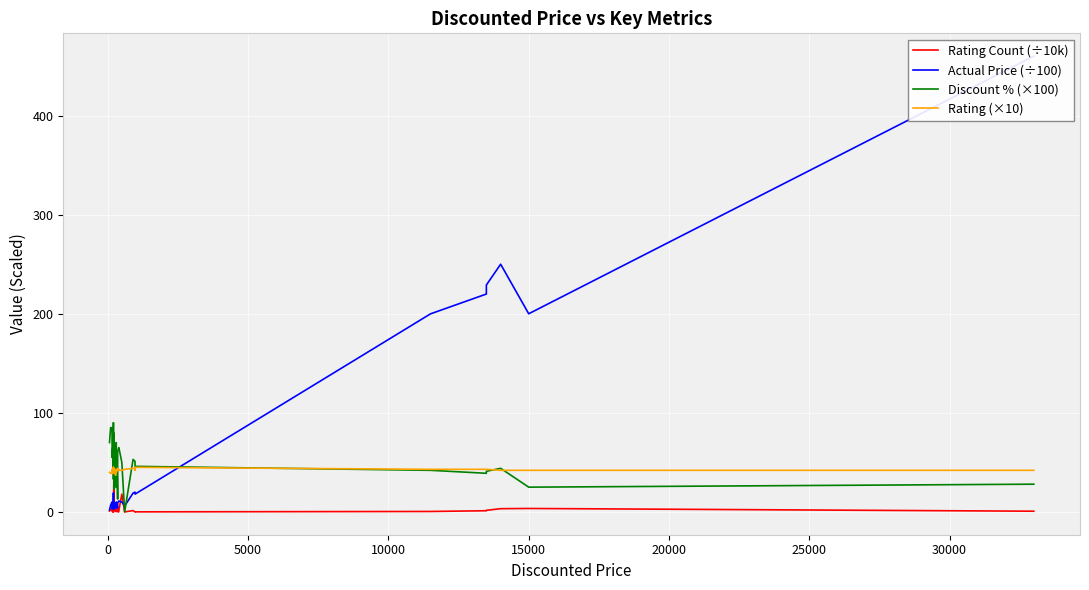

How many data points in Discount % (×100) are less than 55?

20